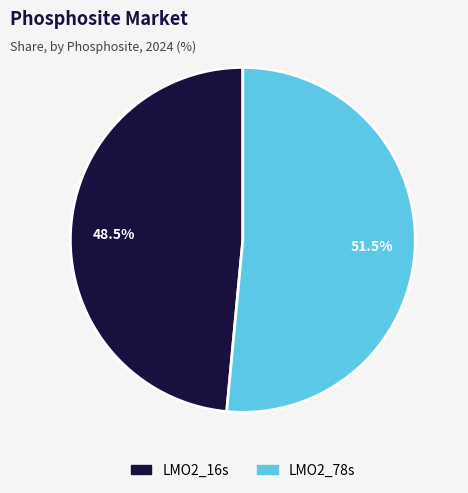

Which slice is the largest?

LMO2_78s